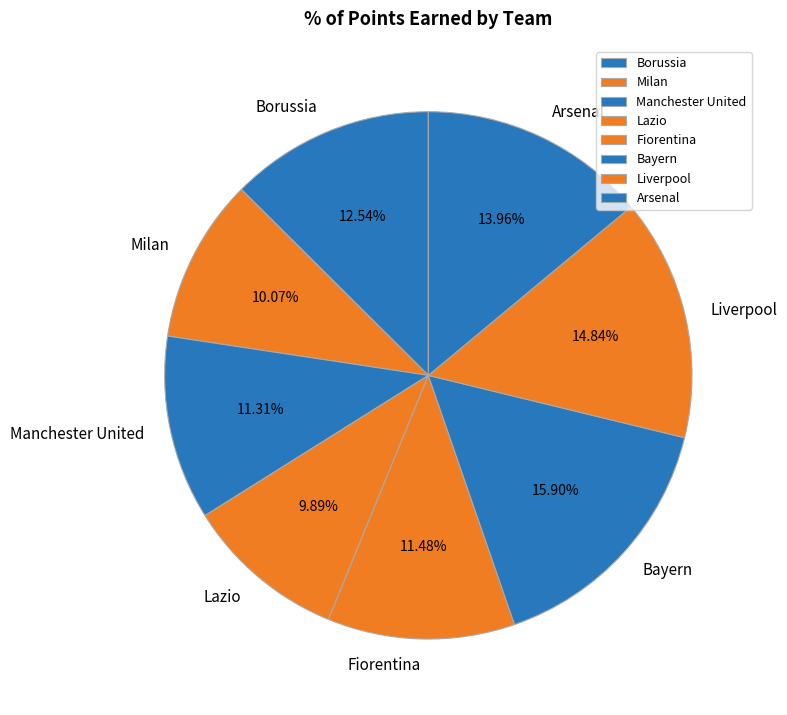

Which category has the biggest portion of the pie?

Bayern